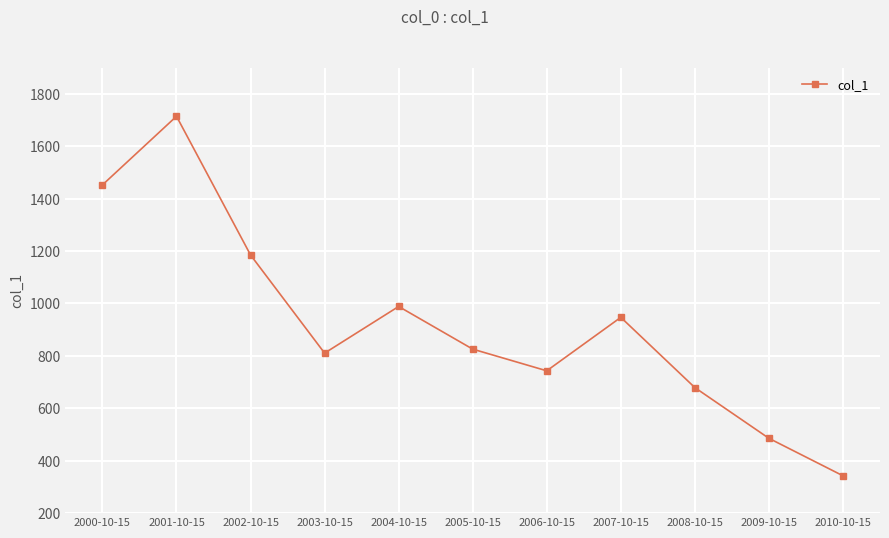

List the labels in order of value, smallest first.

2010-10-15, 2009-10-15, 2008-10-15, 2006-10-15, 2003-10-15, 2005-10-15, 2007-10-15, 2004-10-15, 2002-10-15, 2000-10-15, 2001-10-15